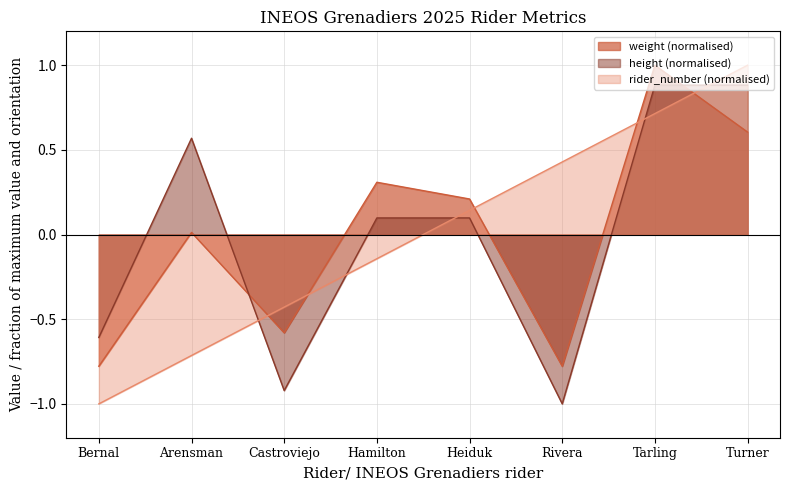

How many intersections are there between rider_number and weight?

5